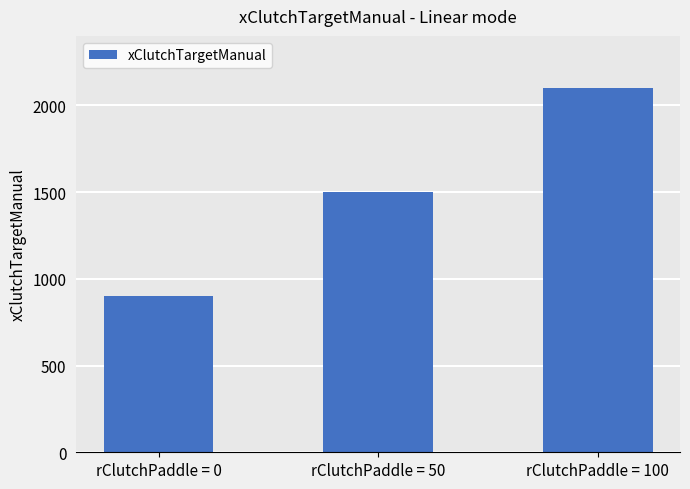

What is the difference between the second highest and minimum values?

600